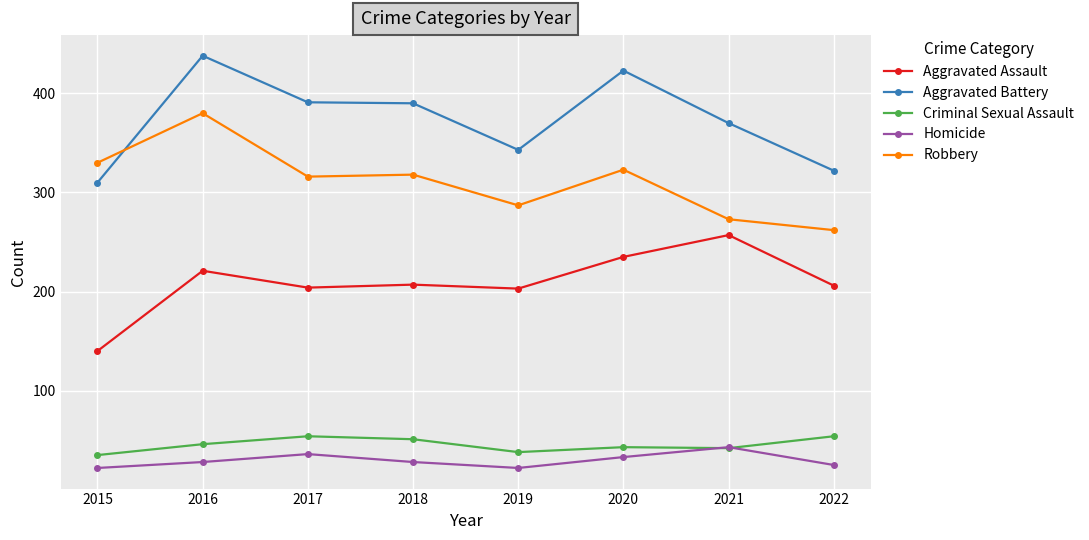

How many lines are shown in the chart?

5